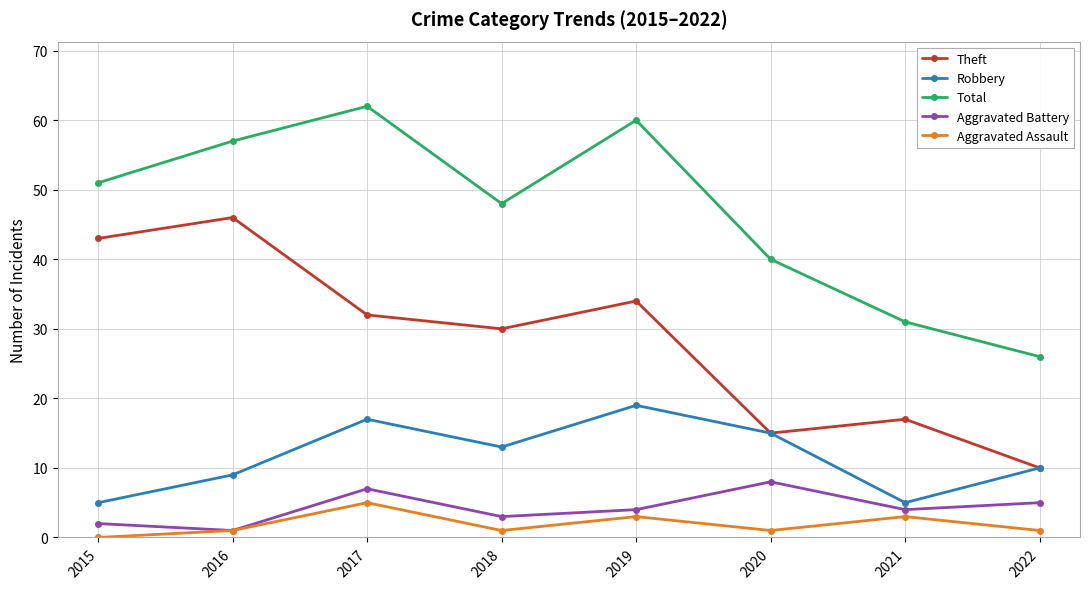

How many interior local peaks does the Theft series have?

3